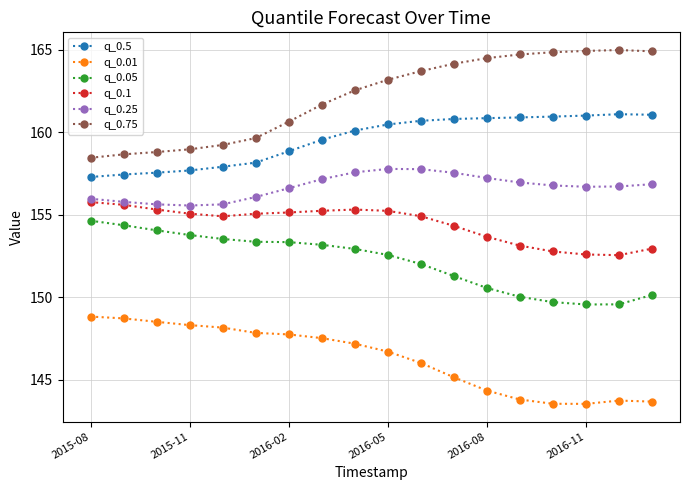

True or false: q_0.05 and q_0.1 intersect in this chart.

False